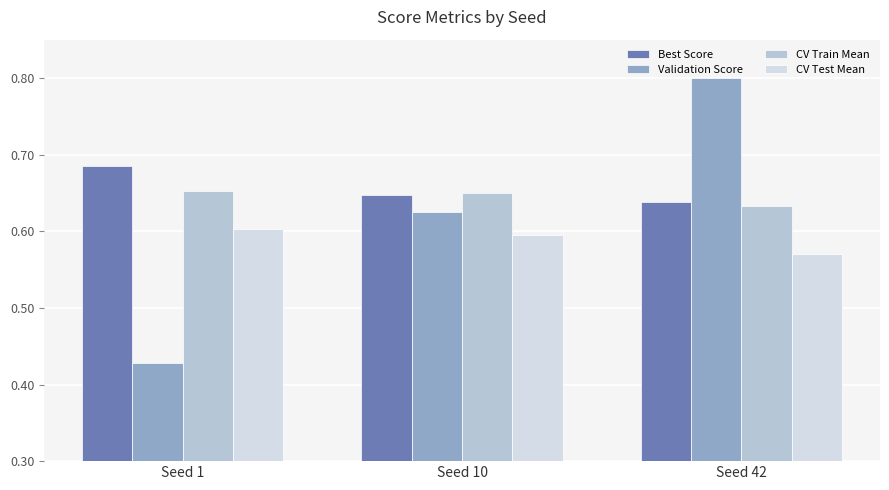

Are the bars grouped side by side (vs. stacked)?

Yes